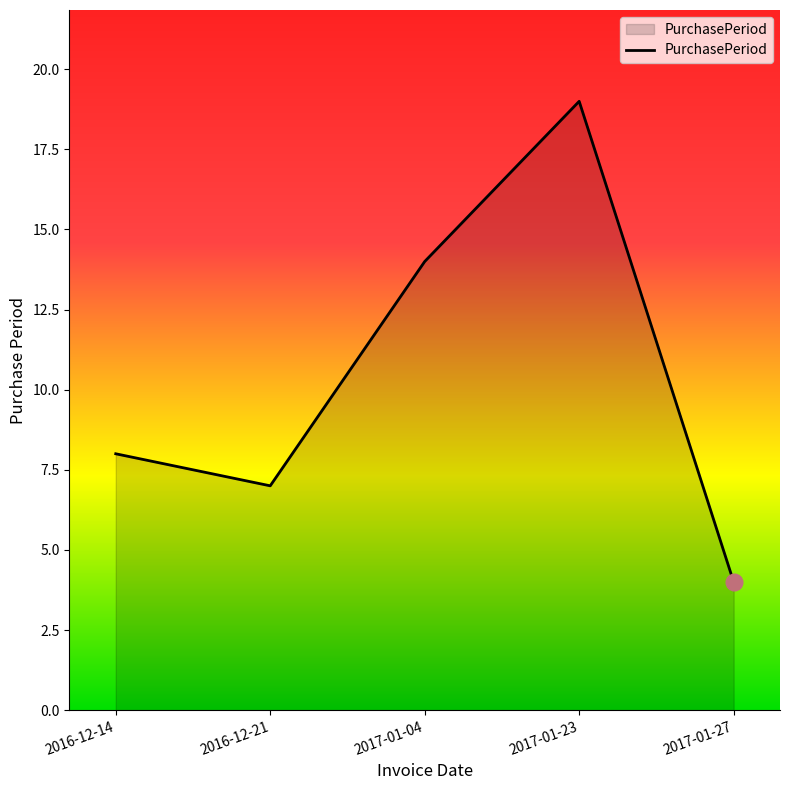

What value does the data have at 2017-01-04?

14